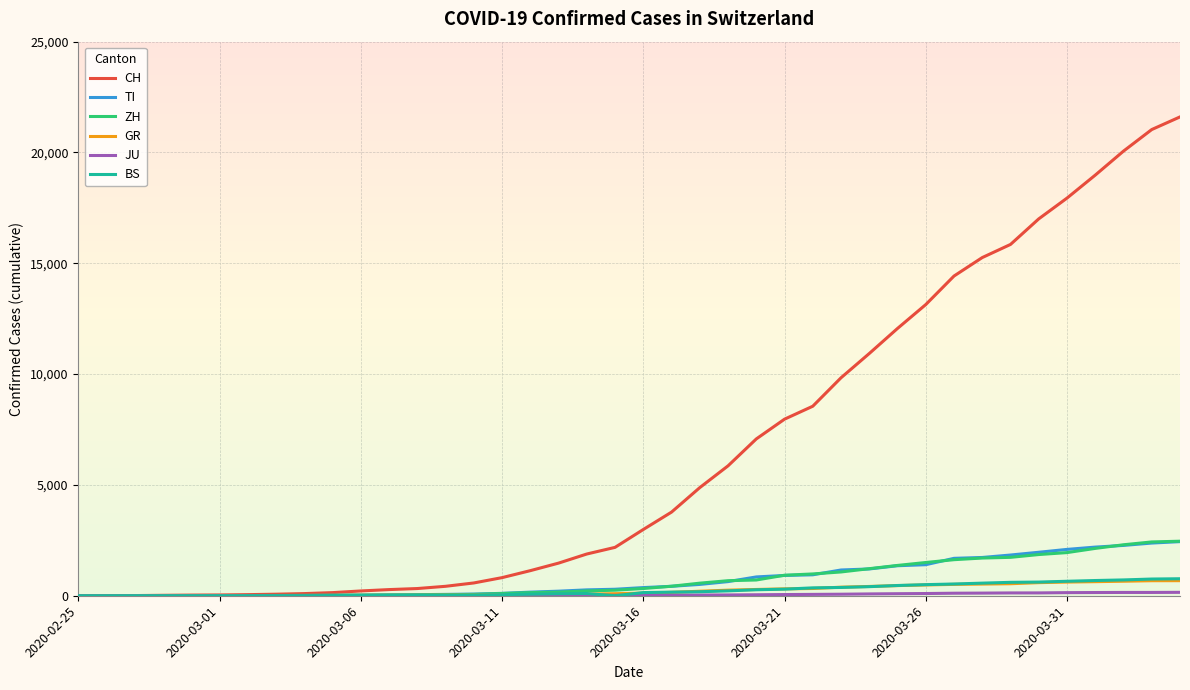

Which series has the largest total across all categories?

CH